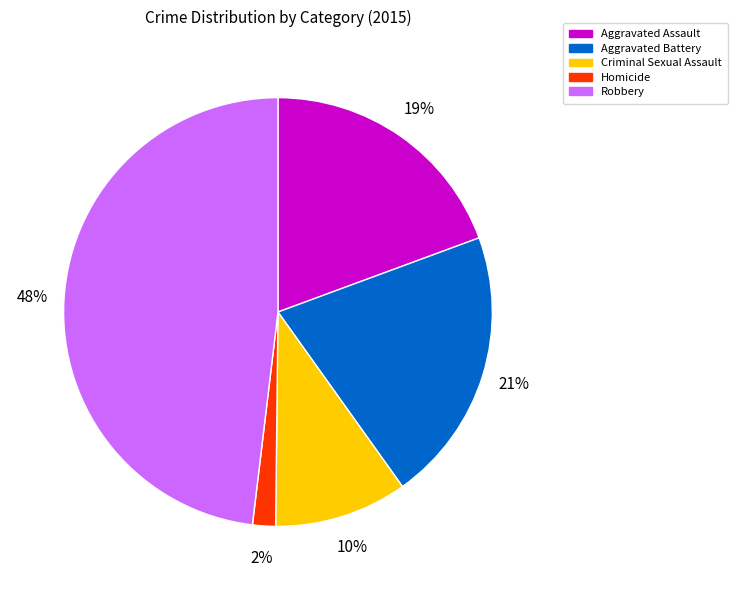

Between Homicide and Aggravated Assault, which is larger?

Aggravated Assault